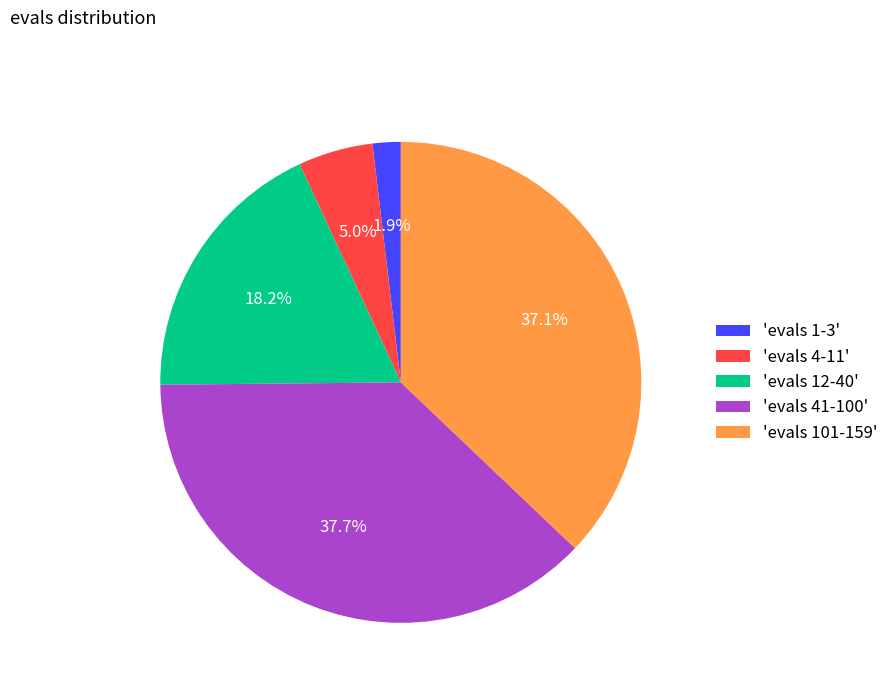

How many segments does this pie chart have?

5